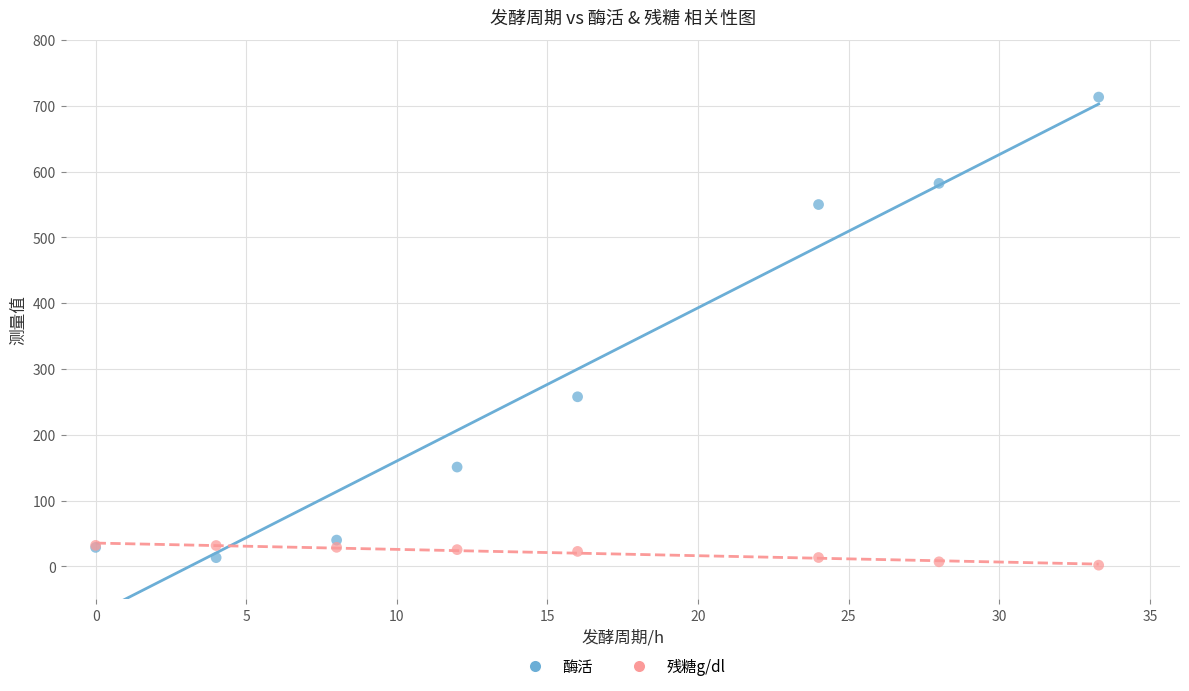

Which series reaches the maximum Y coordinate?

酶活